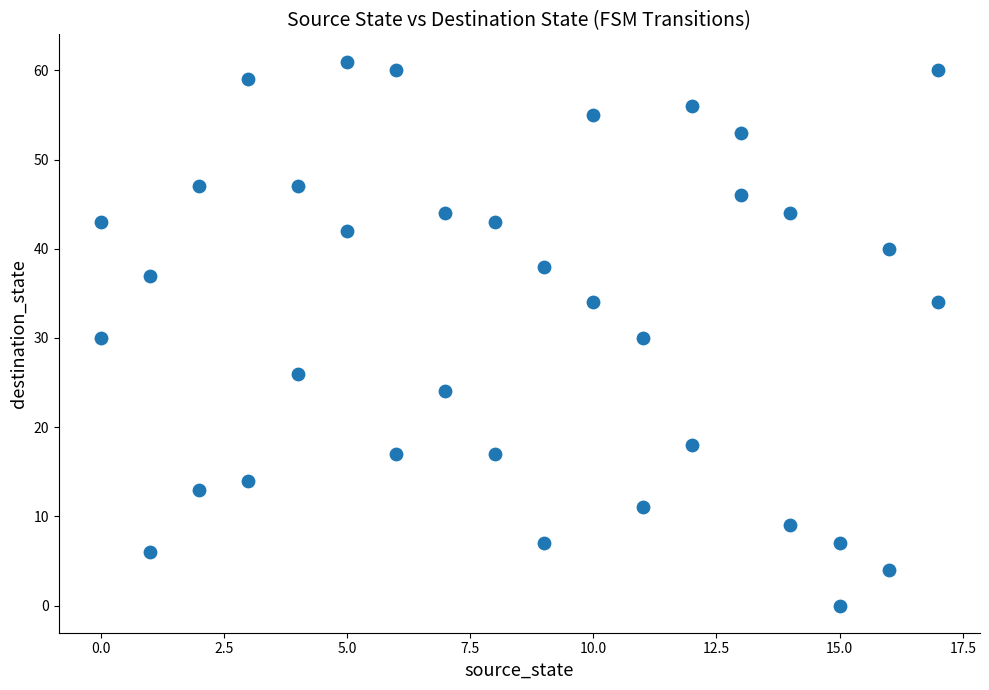

What is the range of Y values (max minus min)?

61